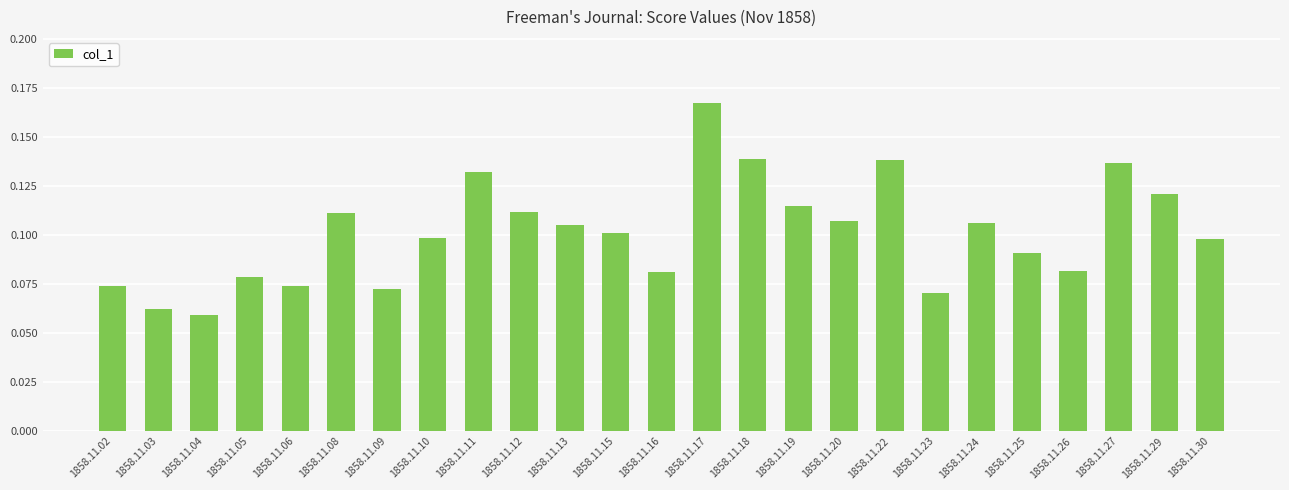

The chart shows a value of 0.1 at 1858.11.22. True or false?

True